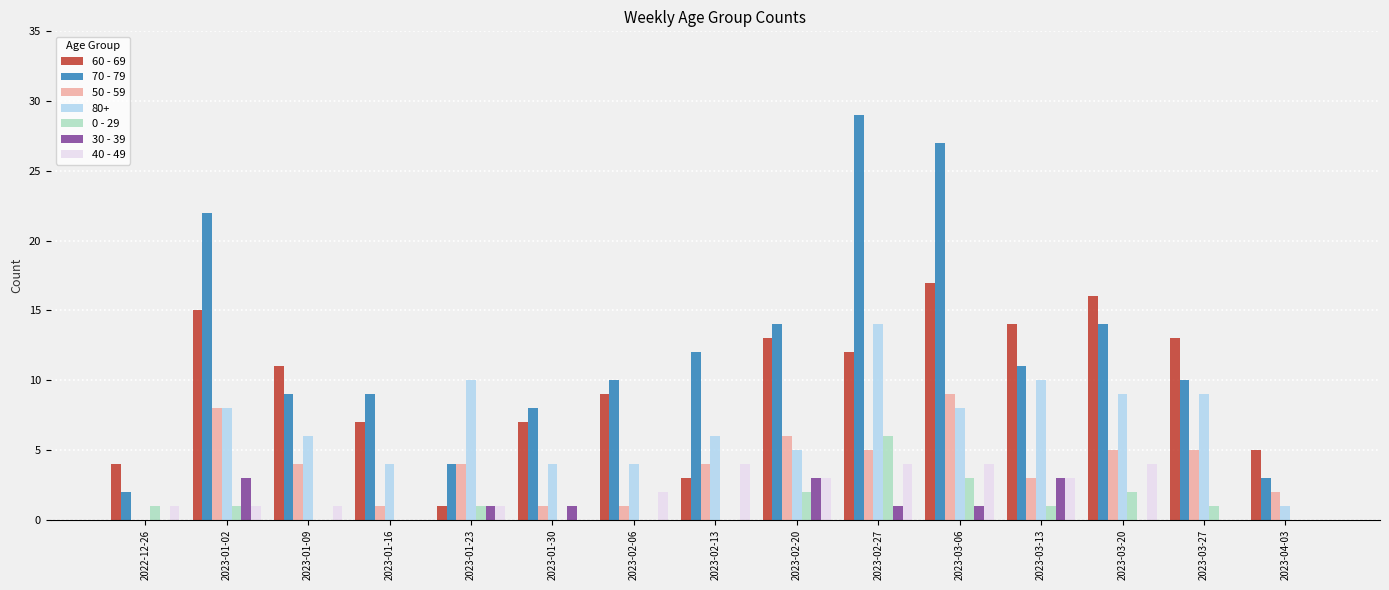

What is the sum of the 80+ values at 2023-01-16 and 2023-01-23?

14